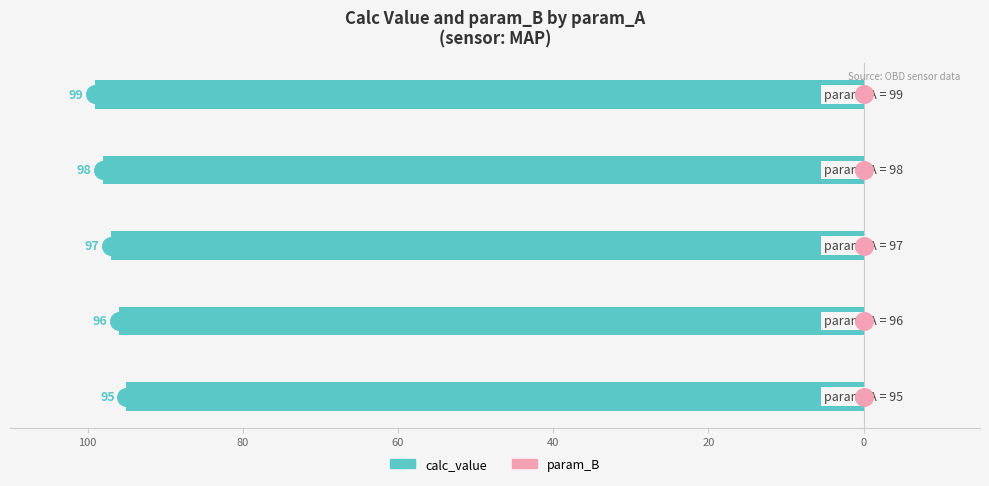

At how many categories does at least one series exceed -16?

5